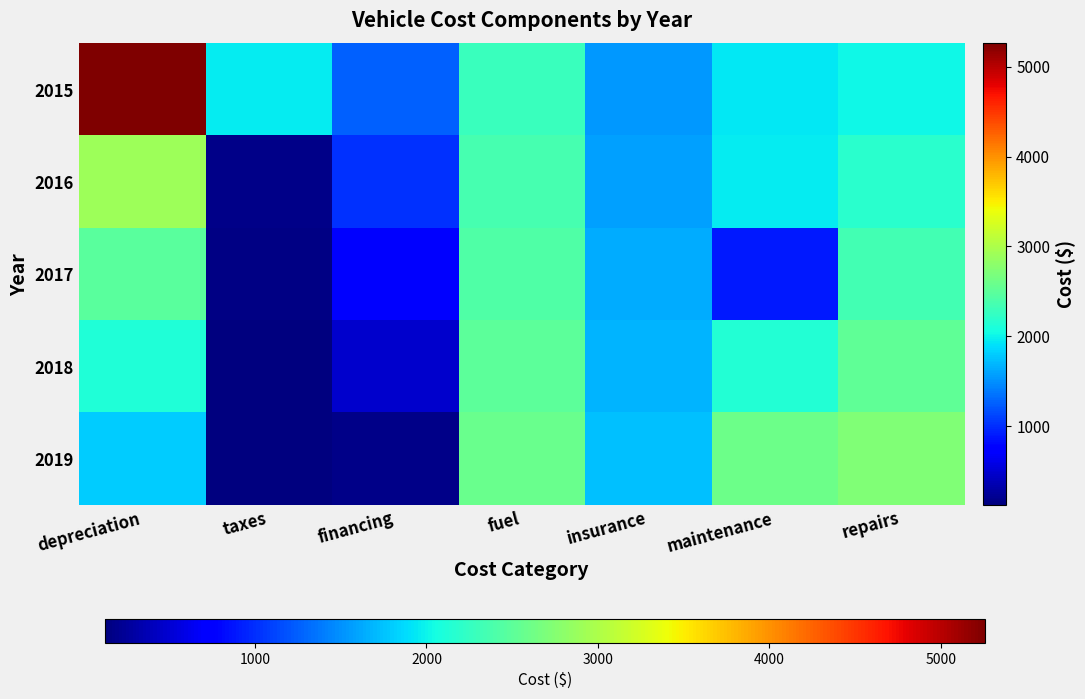

How many series are shown in this chart?

5